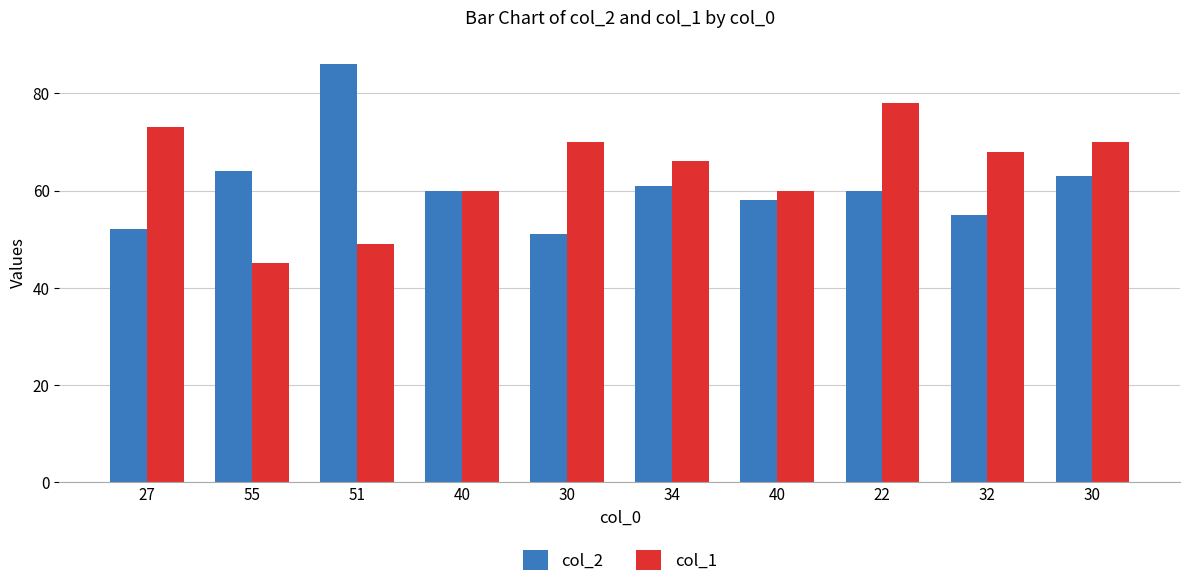

How many series are shown in this chart?

2